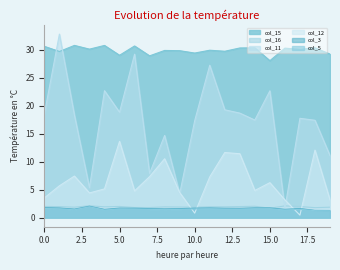

What is the total value across all series at 6?

69.5